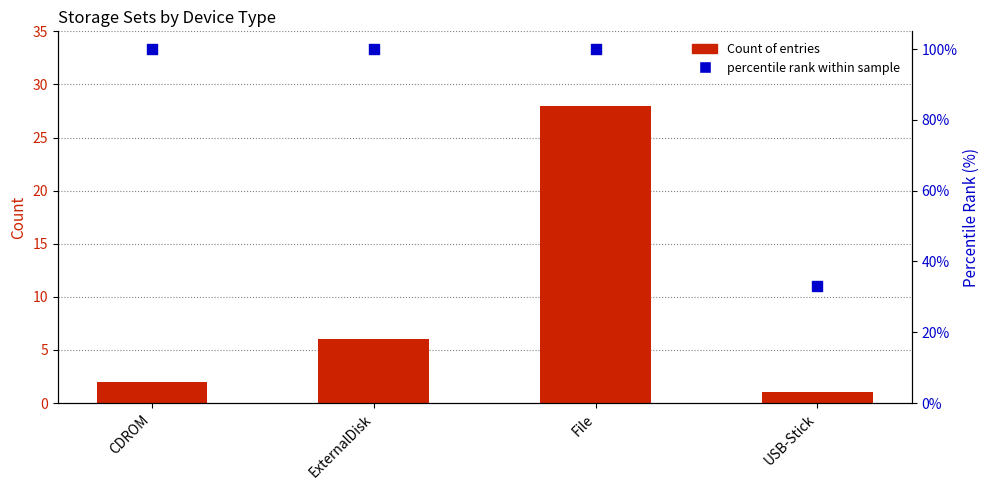

Which series has the largest Y range (max minus min)?

percentile rank within sample